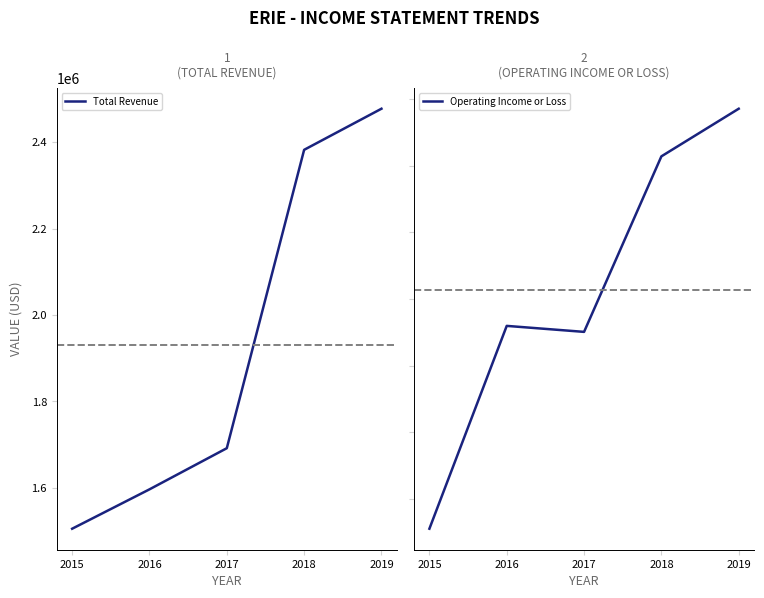

How many data points in Total Revenue are less than 1691800?

2